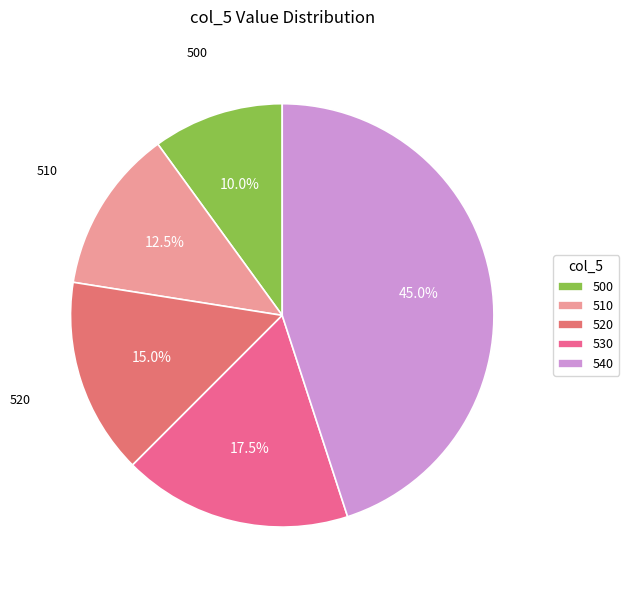

Is 530 the majority of the pie?

No